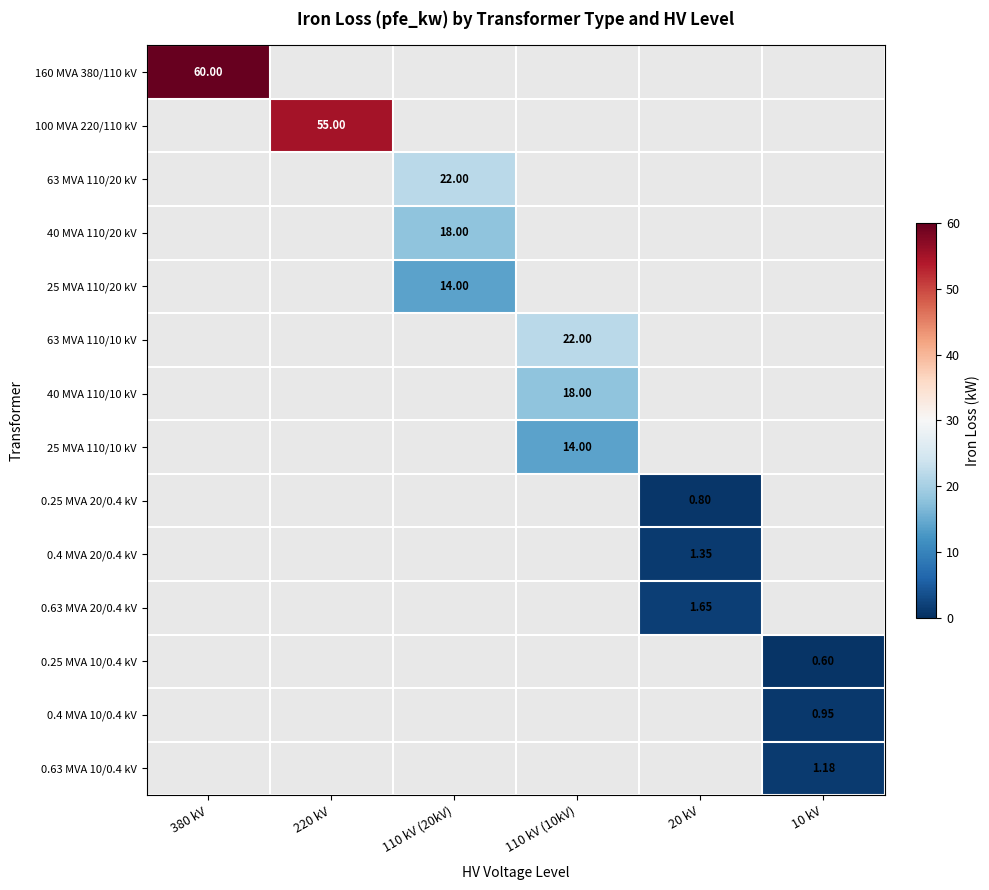

What is the maximum value shown in the chart?

60.0